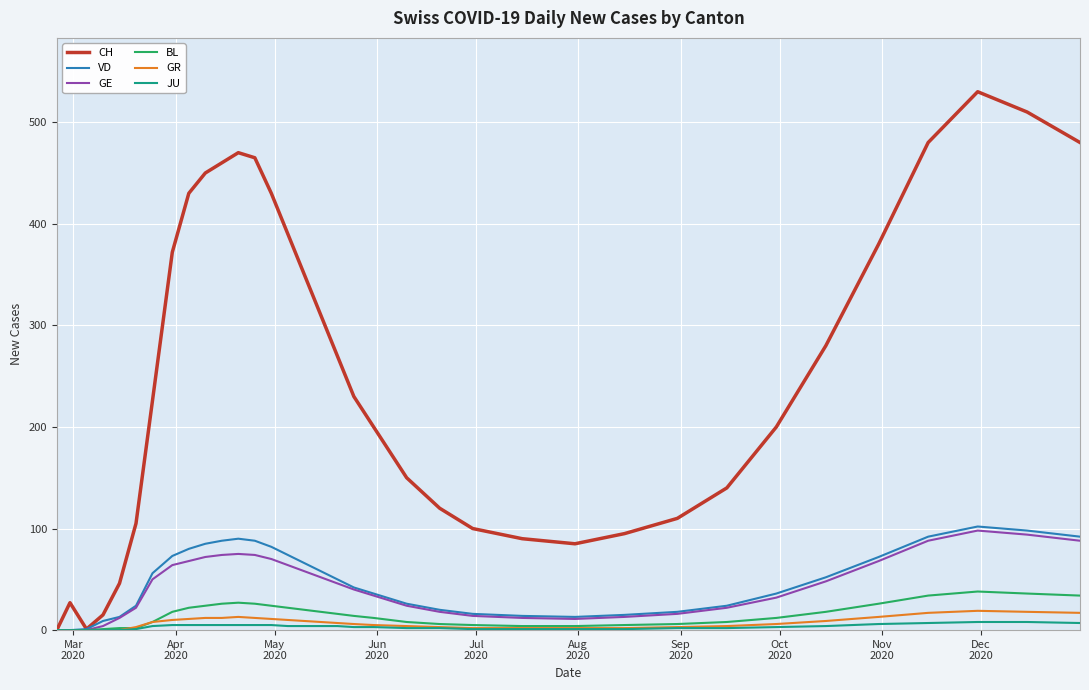

What is the sum of all JU values?

117